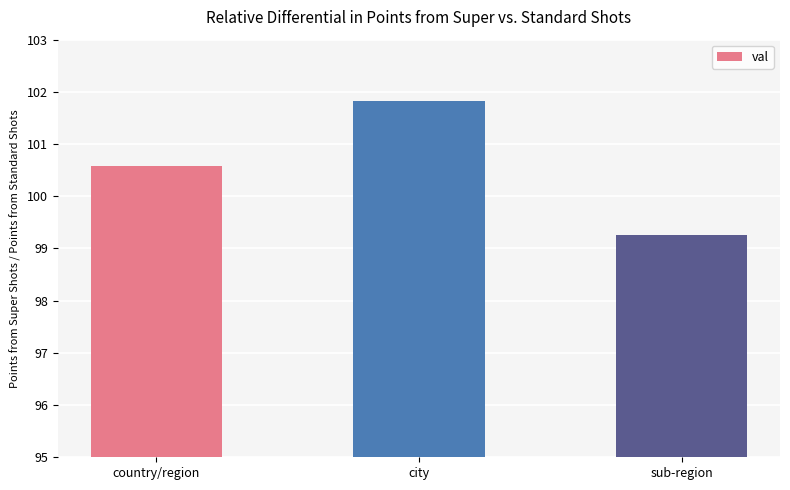

How many categories are shown in the chart?

3